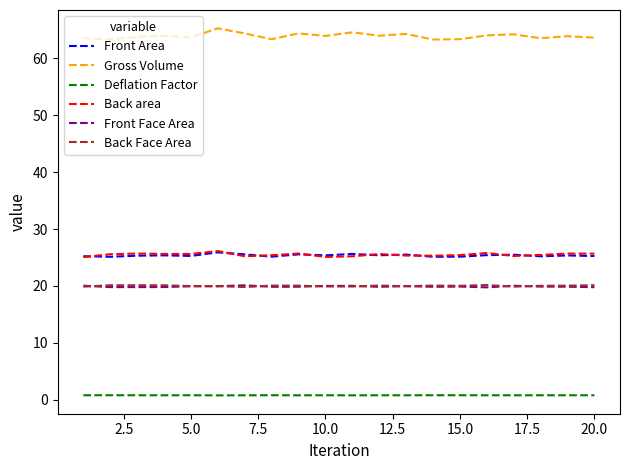

True or false: Gross Volume and Front Face Area cross at least once.

False